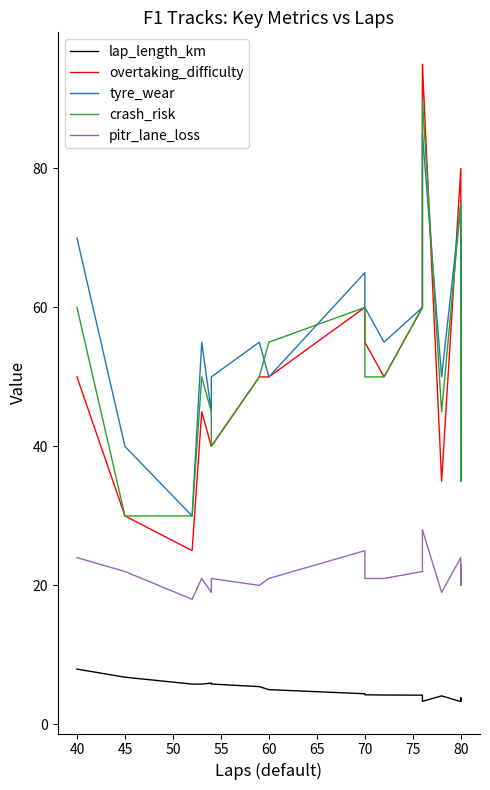

True or false: crash_risk has more than 2 points higher than both neighbors.

True